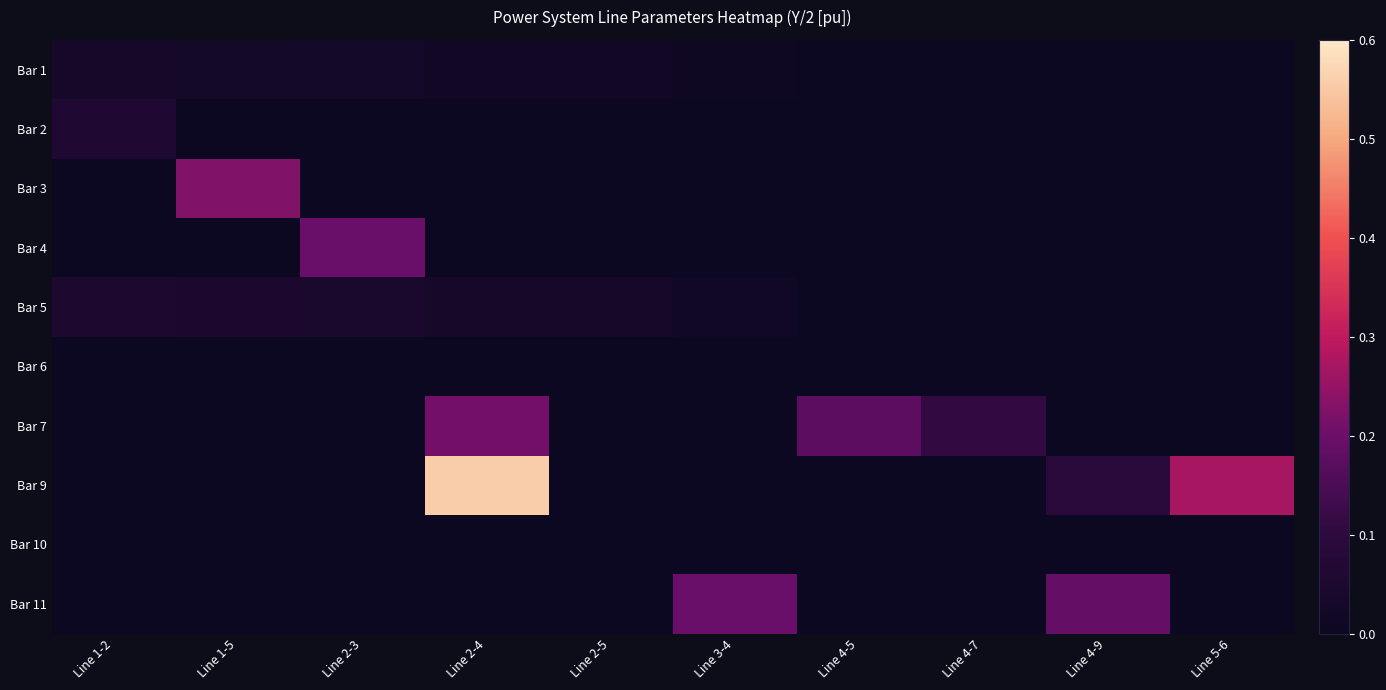

Which category has the highest value across all series?

Line 2-4